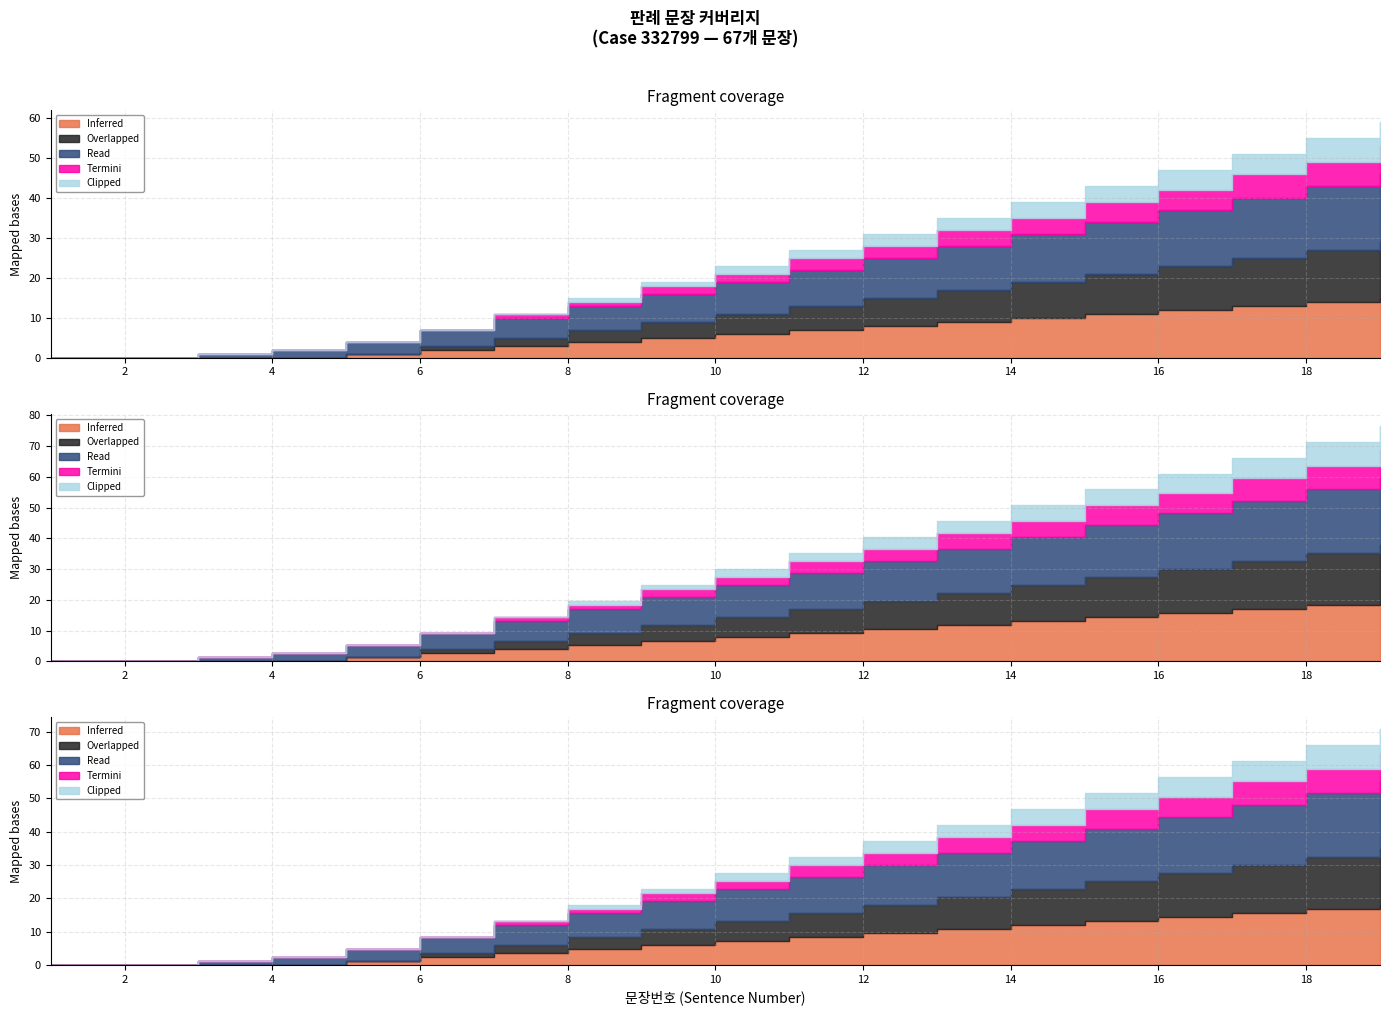

What is the maximum value for Clipped?

6